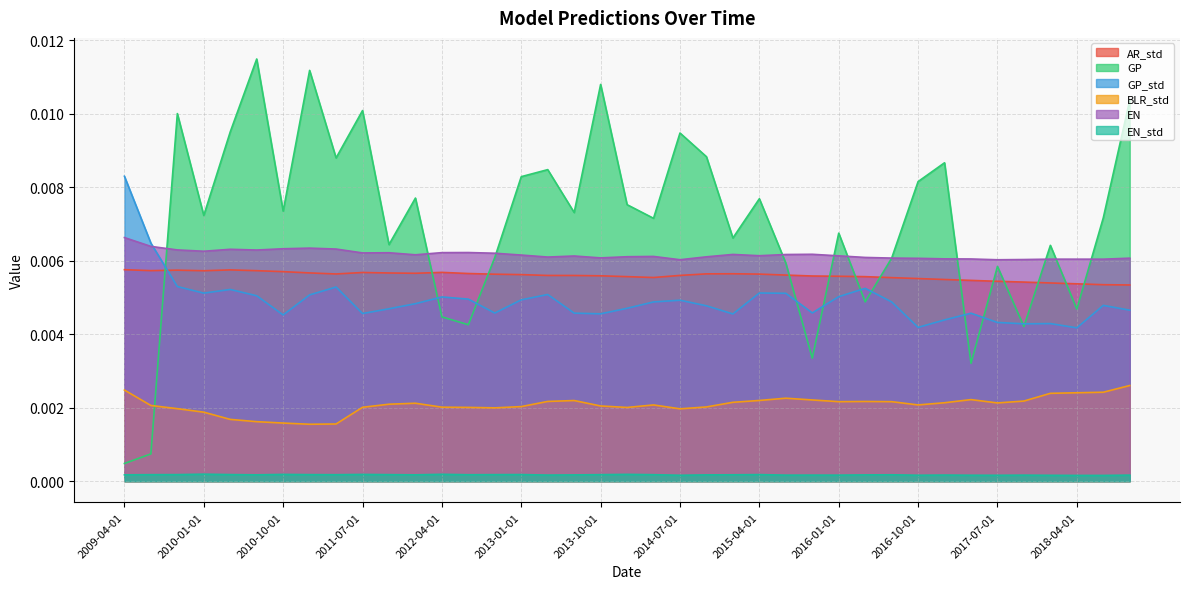

How many times do GP_std and EN cross each other?

1